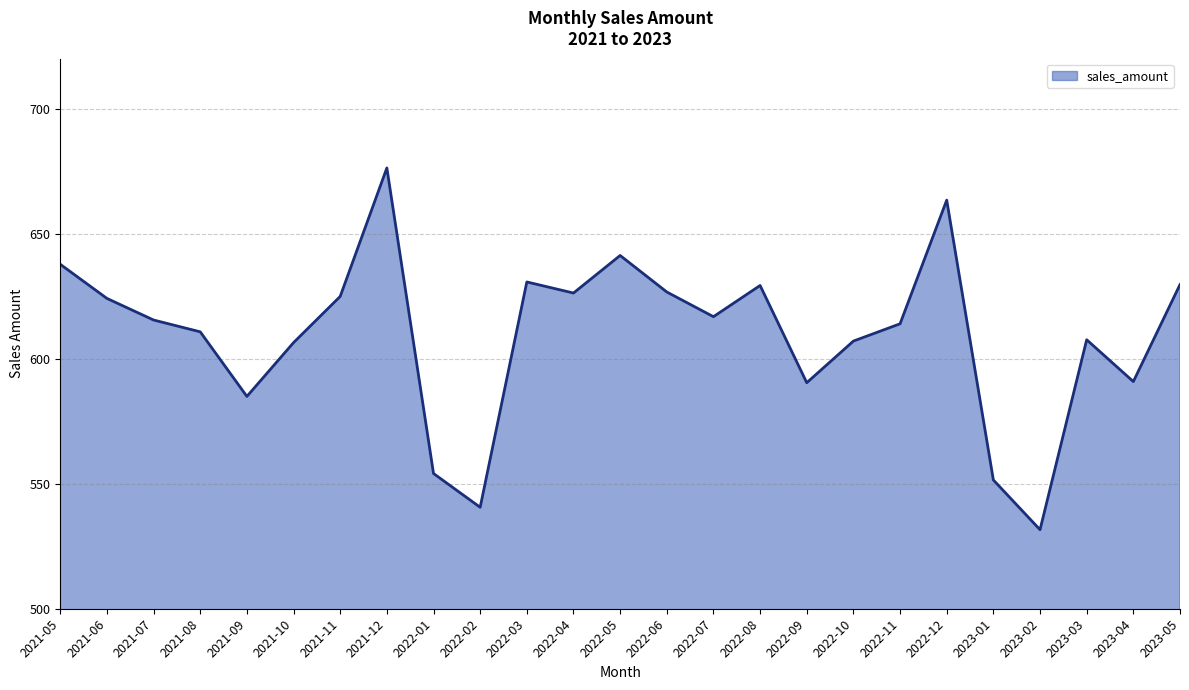

Does the chart have visible grid lines?

Yes